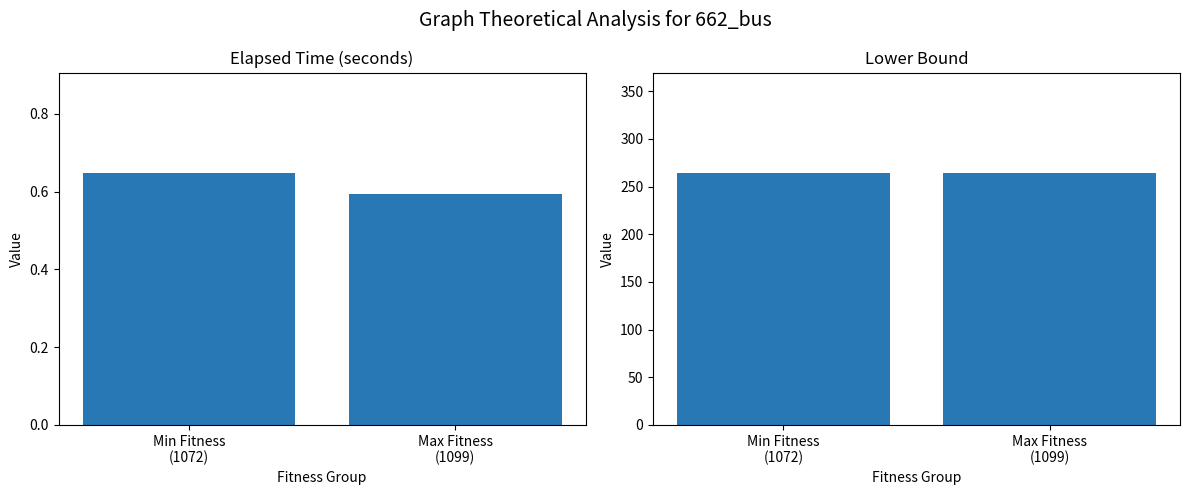

Which series has the largest range (max minus min)?

elapsed_time(seconds)